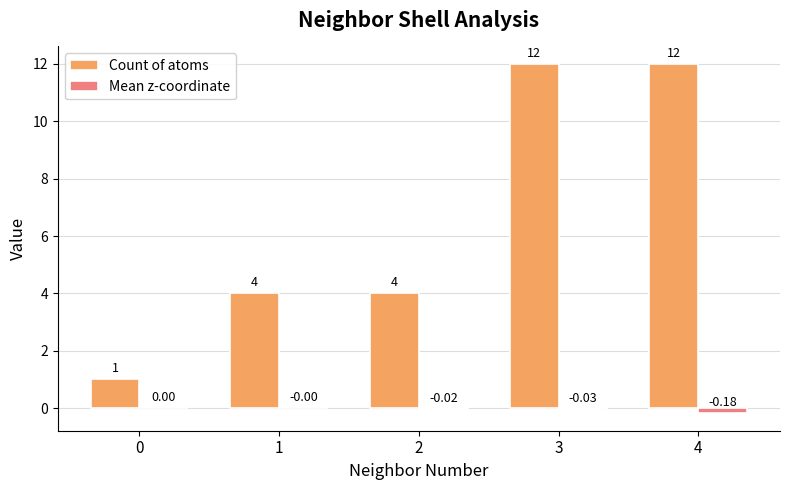

Count the number of data series in this chart.

2